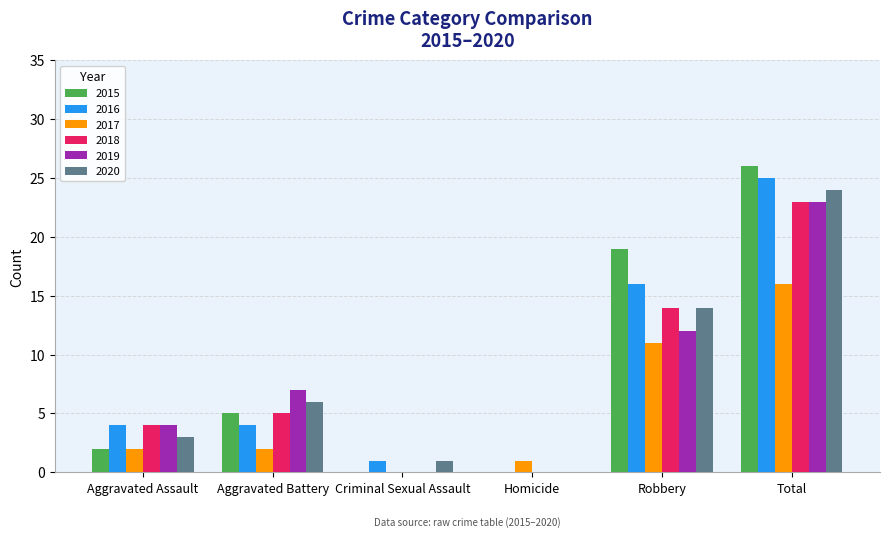

What are all the series names shown in the legend?

2015, 2016, 2017, 2018, 2019, 2020